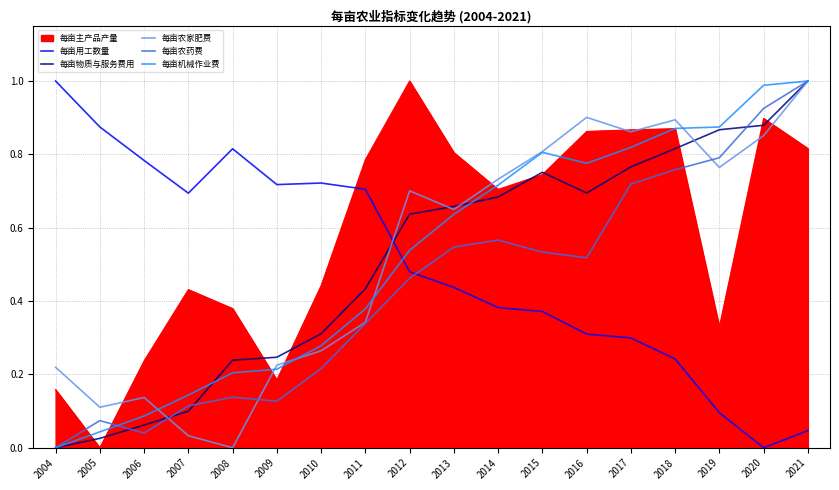

The value of 每亩物质与服务费用 at 2021 is 0.4. True or false?

False